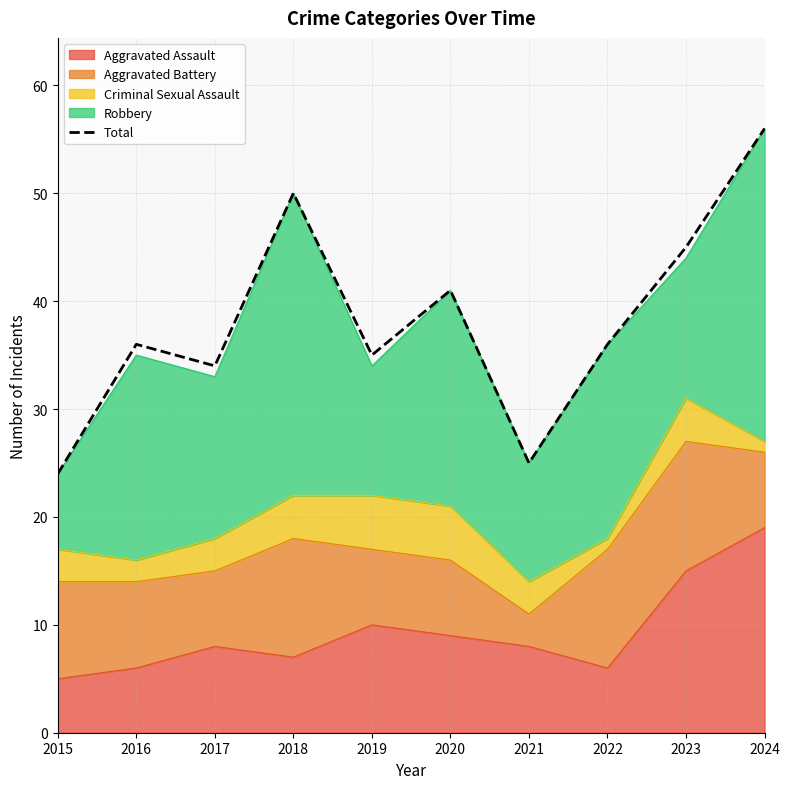

What is the sum of the values at 2021 and 2016?

61